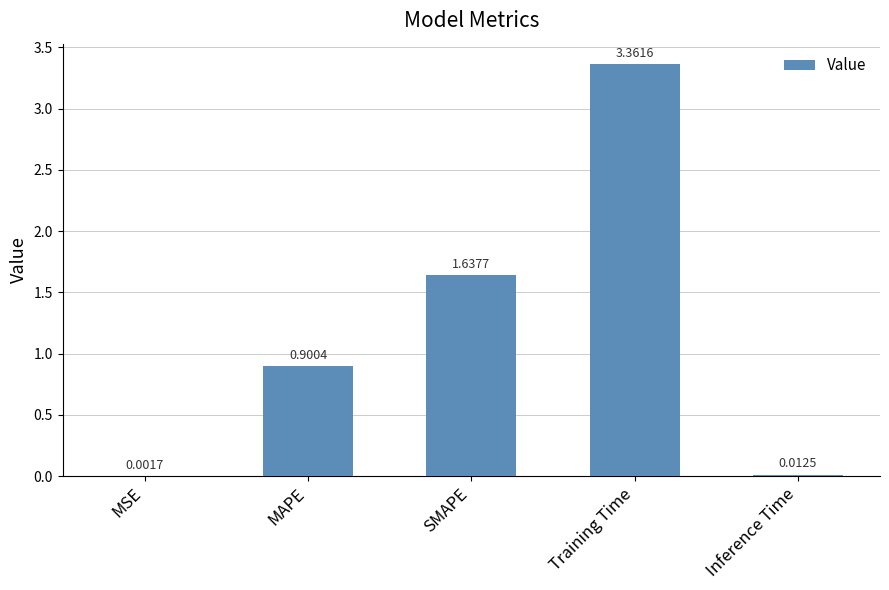

Where is the data nearest to the value 1?

MAPE